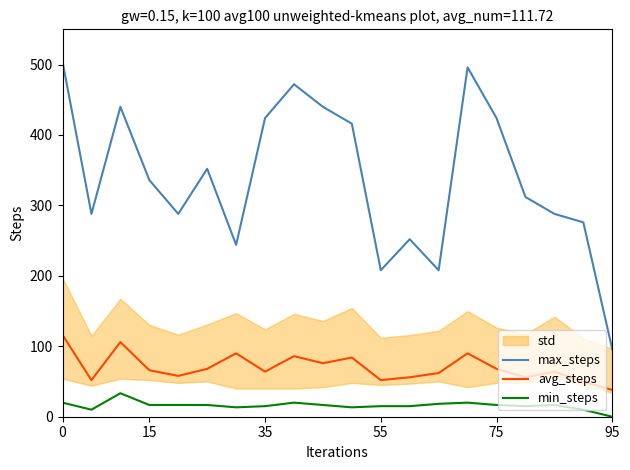

What is the difference between the min_steps values at 9 and 13?

1.7